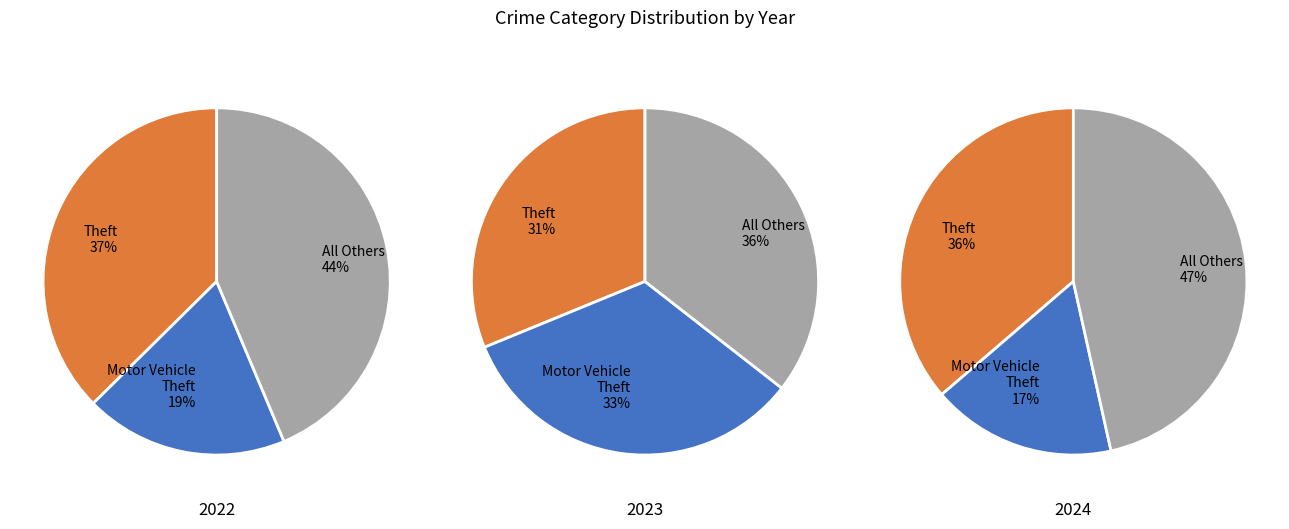

The Aggravated Battery slice represents 3% of the pie. True or false?

False